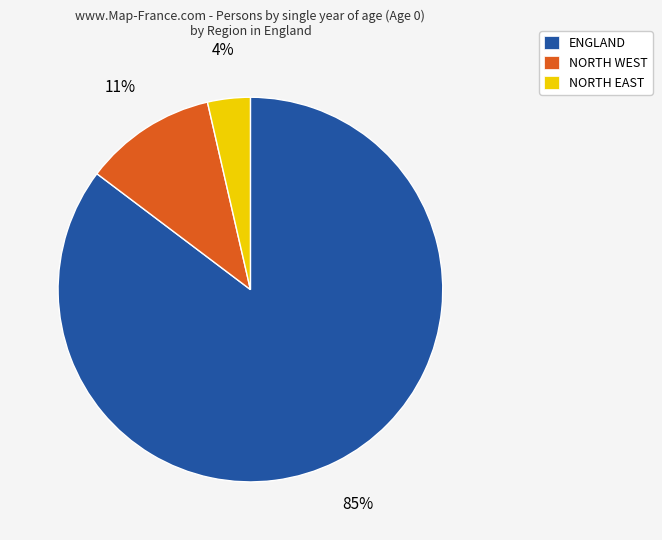

The NORTH EAST slice represents 11% of the pie. True or false?

False